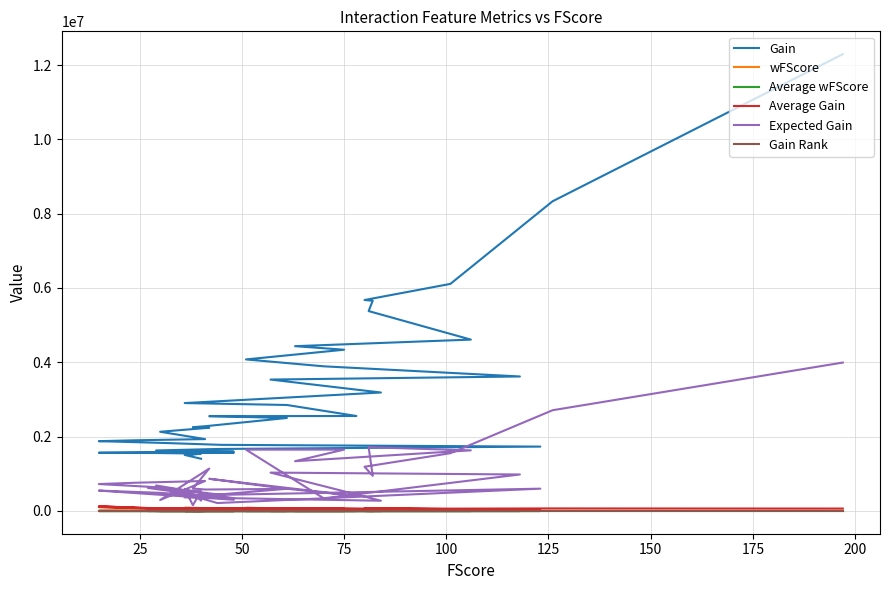

Reading left to right, extract all data points from this chart.

Gain: 12293197.4	8333231.3	6109835.9	5675955.1	5657016.6	5378438.1	4610383.3	4433593.2	4337942.7	4076875.5	3891325.1	3617922.6	3534832.1	3186296.5	2902046.7	2850595.5	2553978.6	2549767.5	2500873.1	2278650.9	2252343.4	2237901.0	2129609.0	1932034.3	1900580.2	1876640.2	1831583.3	1777461.8	1730278.0	1666257.2	1626145.4	1594955.2	1580467.2	1564444.3	1562486.1	1560514.0	1541804.8	1514335.0	1506102.9	1403414.0
wFScore: 41.1	36.4	14.6	13.3	12.4	22.5	29.9	14.5	21.2	12.3	5.8	19.6	9.8	8.2	4.4	9.5	7.2	9.8	13.6	7.9	6.4	10.9	3.5	13.6	4.4	3.4	4.4	11.8	18.6	5.4	7.5	6.2	6.3	4.1	6.3	8.8	8.9	6.6	9.9	4.3
Average wFScore: 0.2	0.3	0.1	0.2	0.2	0.3	0.3	0.2	0.3	0.2	0.1	0.2	0.2	0.1	0.1	0.2	0.1	0.2	0.2	0.2	0.2	0.3	0.1	0.3	0.2	0.2	0.1	0.3	0.2	0.1	0.3	0.1	0.2	0.3	0.1	0.3	0.2	0.2	0.3	0.1
Average Gain: 62402.0	66136.8	60493.4	70949.4	68988.0	66400.5	43494.2	70374.5	57839.2	79938.7	55590.4	30660.4	62014.6	37932.1	80612.4	46731.1	32743.3	60708.8	40997.9	55576.9	59272.2	53283.4	70987.0	47122.8	79190.8	125109.3	61052.8	39499.2	14067.3	37869.5	56074.0	33228.2	52682.2	104296.3	32551.8	57796.8	38545.1	39850.9	41836.2	35085.3
Expected Gain: 3992803.4	2709474.4	1552373.9	1188578.1	942900.1	1713313.7	1628965.4	1337657.2	1649402.0	1648148.0	338935.6	979859.8	1030773.2	273436.8	363054.8	595509.3	401055.9	864095.9	592069.7	575046.2	602039.9	1138540.7	292568.0	804861.0	757824.9	722102.9	632409.0	431813.9	598164.4	211066.2	683779.8	341172.3	485653.9	546367.0	298474.9	617634.8	527245.2	153595.2	593689.5	281677.3
Gain Rank: 1.0	2.0	3.0	4.0	5.0	6.0	7.0	8.0	9.0	10.0	11.0	12.0	13.0	14.0	15.0	16.0	17.0	18.0	19.0	20.0	21.0	22.0	23.0	24.0	25.0	26.0	27.0	28.0	29.0	30.0	31.0	32.0	33.0	34.0	35.0	36.0	37.0	38.0	39.0	40.0